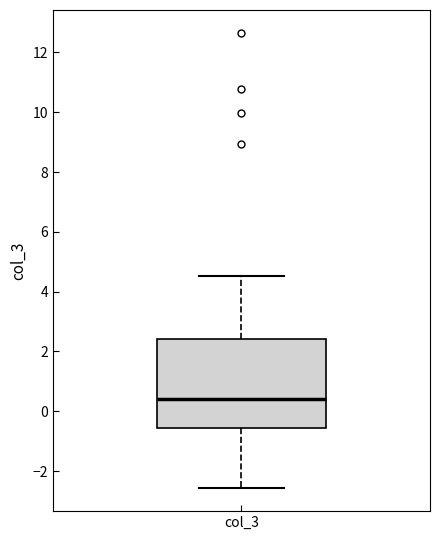

Read this box plot against the y-axis: the position of the median line, the range covered by the box, and the ends of both whiskers. The values are not printed on the chart, so give them approximately, as read against the axis.

median 0.4, box -0.6 to 2.4, whiskers -2.6 to 4.6